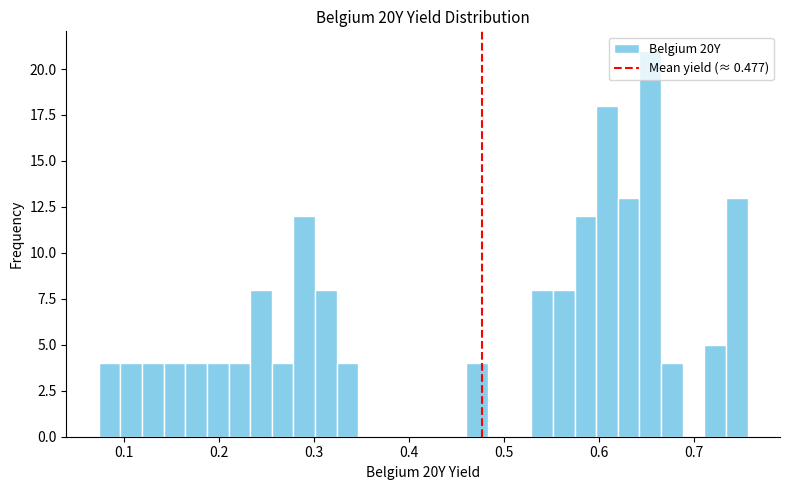

Read against the x-axis, roughly where is the centre of the tallest bar?

0.65